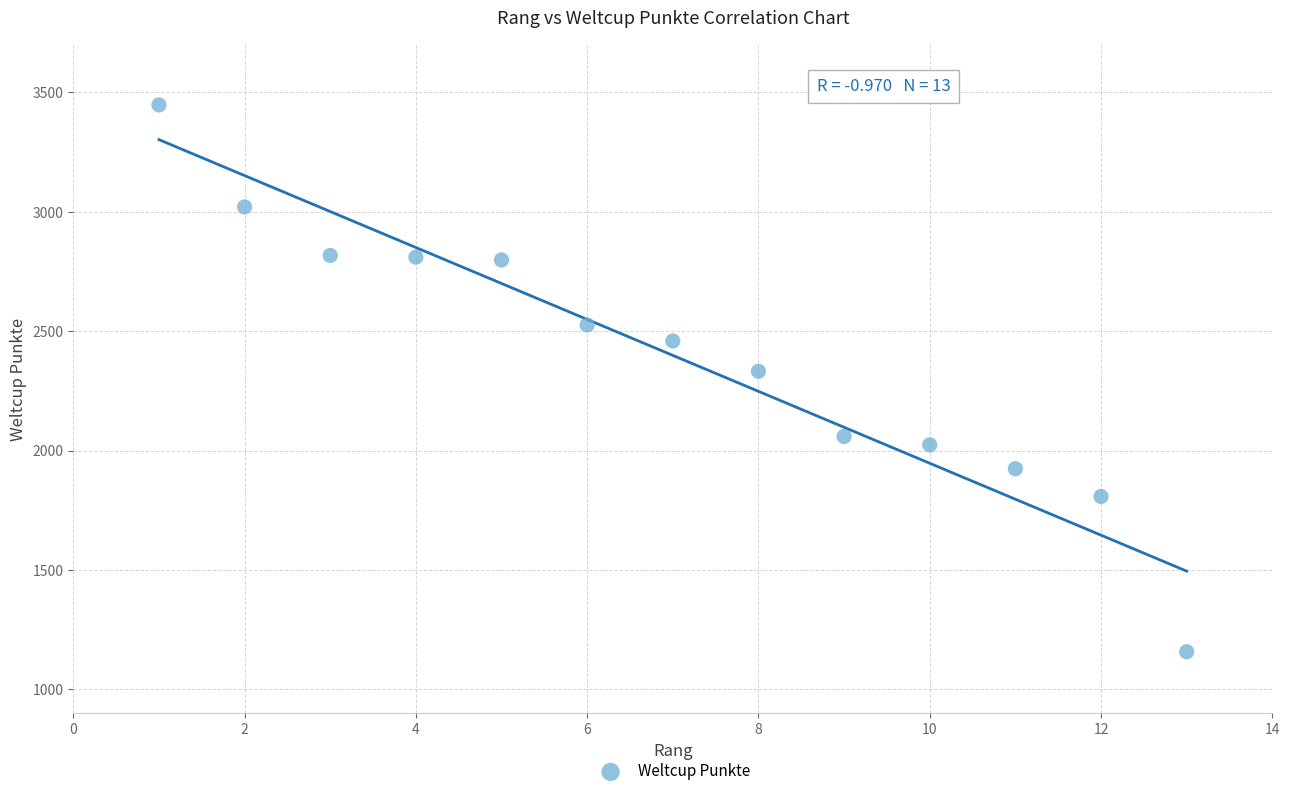

What is the range of X values (max minus min)?

12